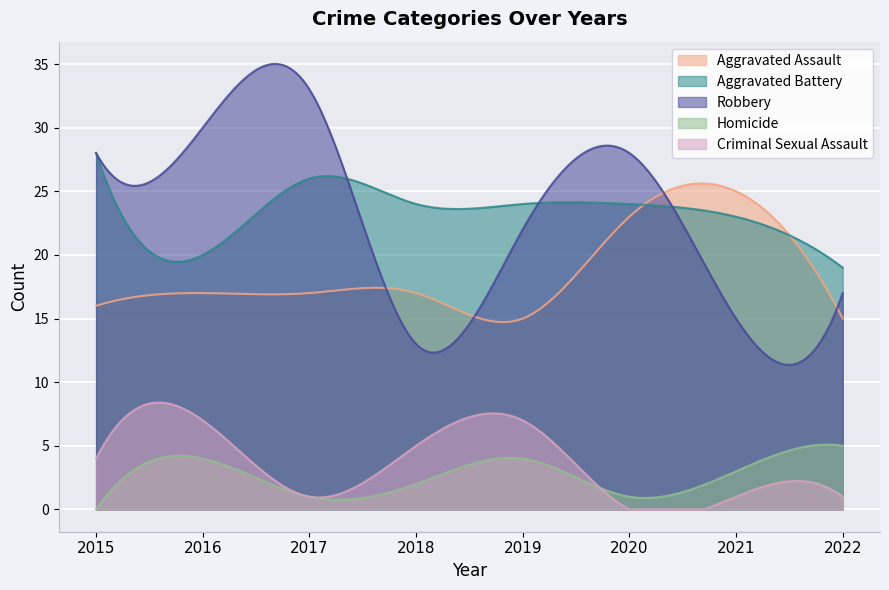

What is the minimum value for Robbery?

11.4